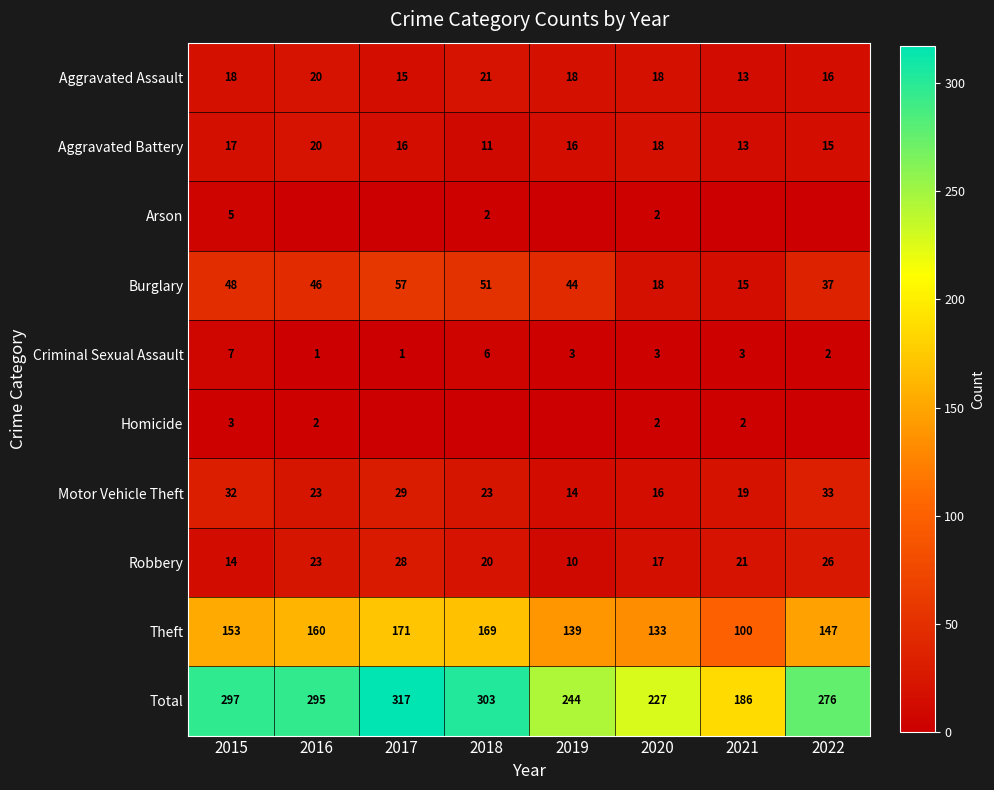

How many series are shown in this chart?

10